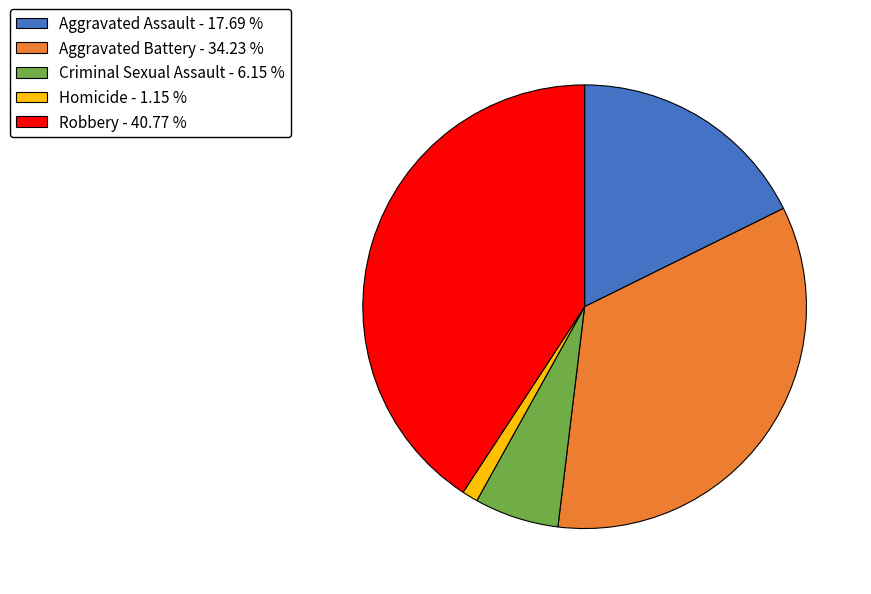

Between Aggravated Assault and Aggravated Battery, which is larger?

Aggravated Battery